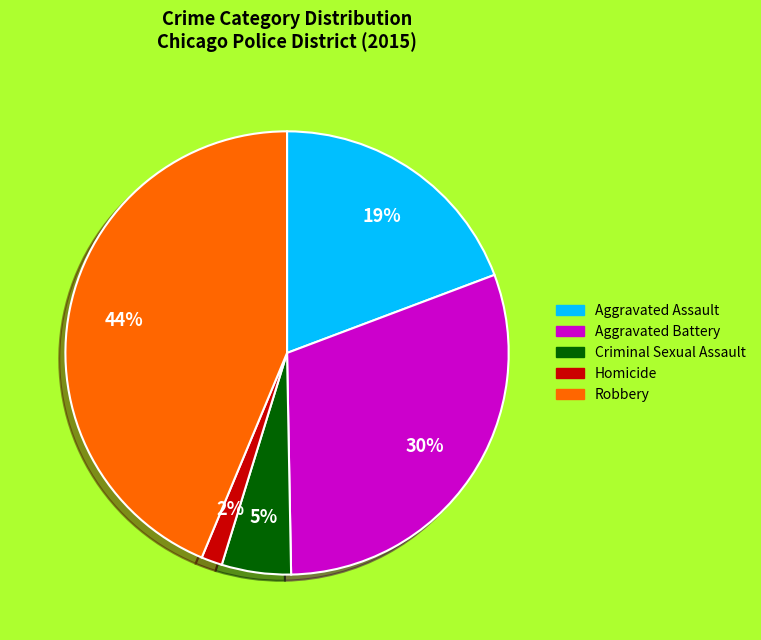

Which category has the smallest portion of the pie?

Homicide